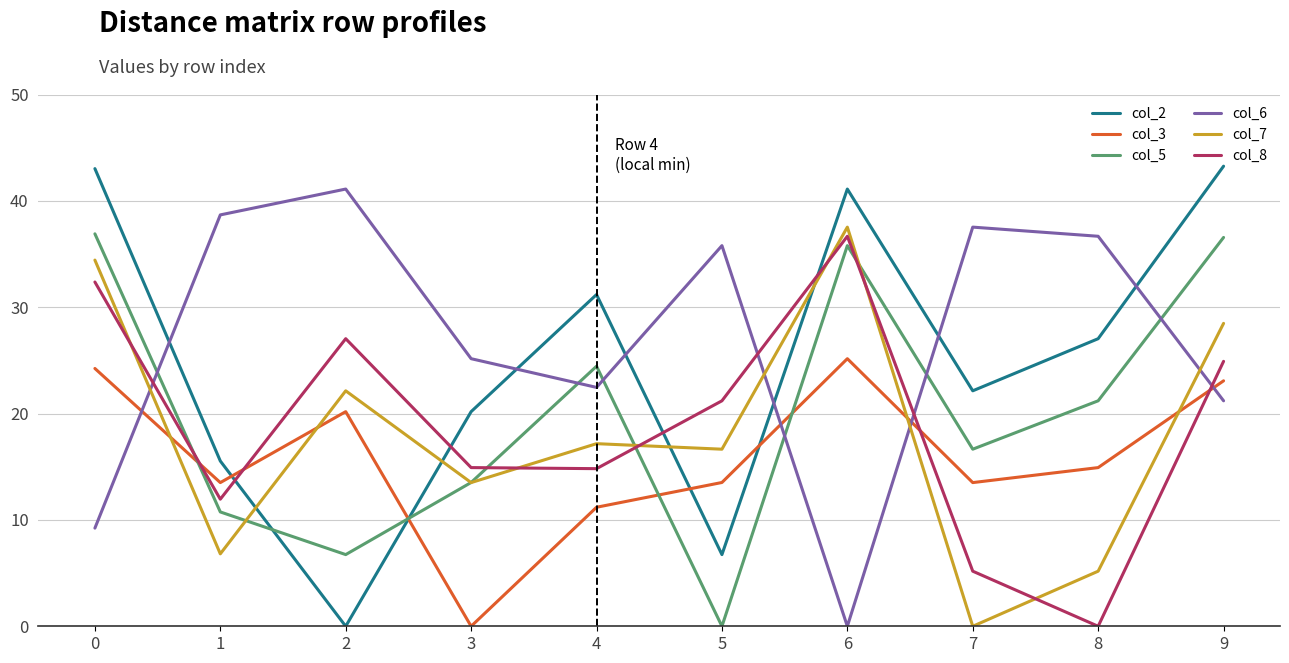

Count the number of categories in the chart.

10